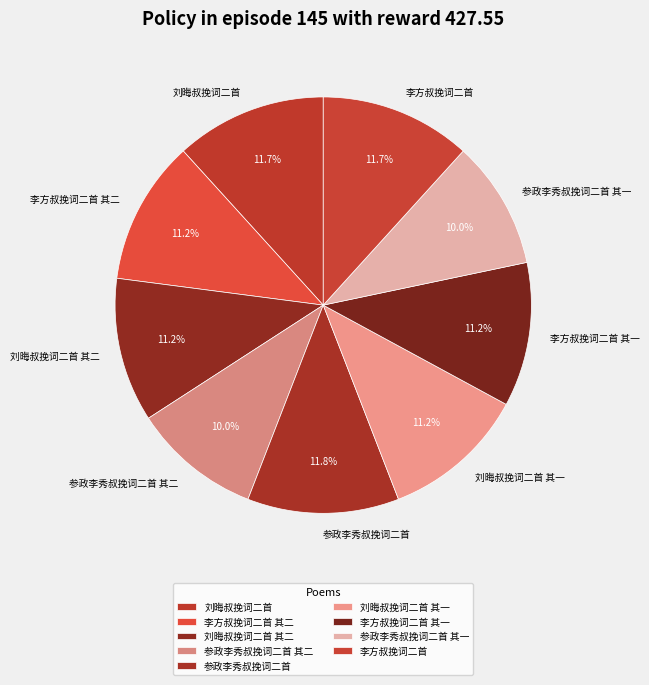

Which has a higher value, 参政李秀叔挽词二首 其一 or 李方叔挽词二首 其一?

李方叔挽词二首 其一